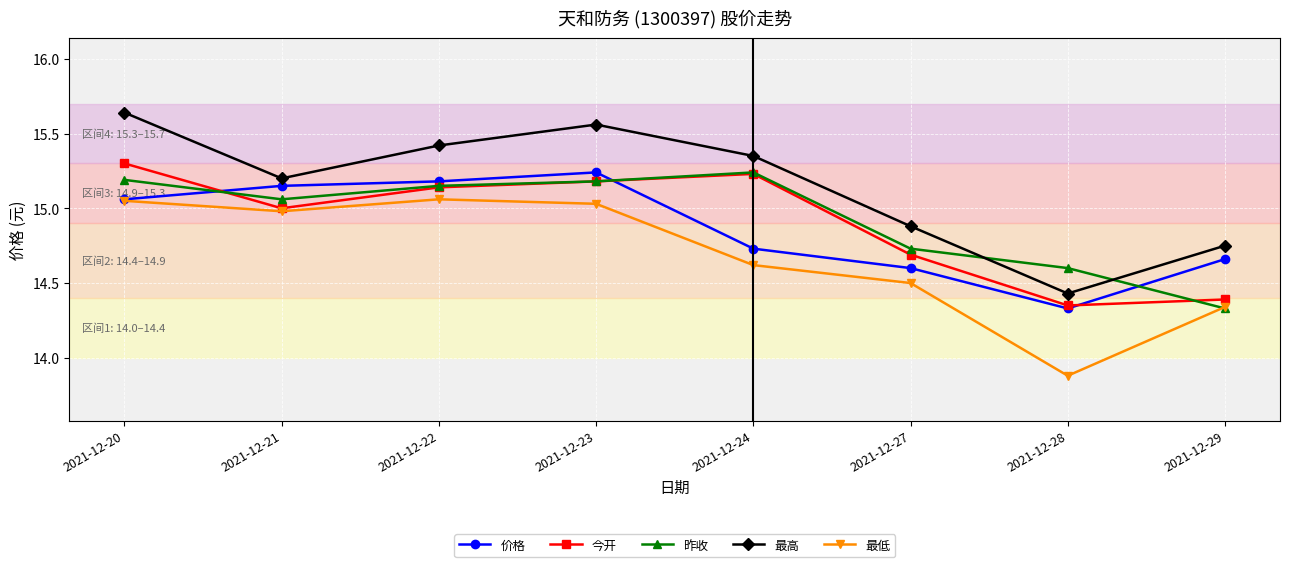

What is the sum of the 昨收 values at 2021-12-20 and 2021-12-29?

29.5